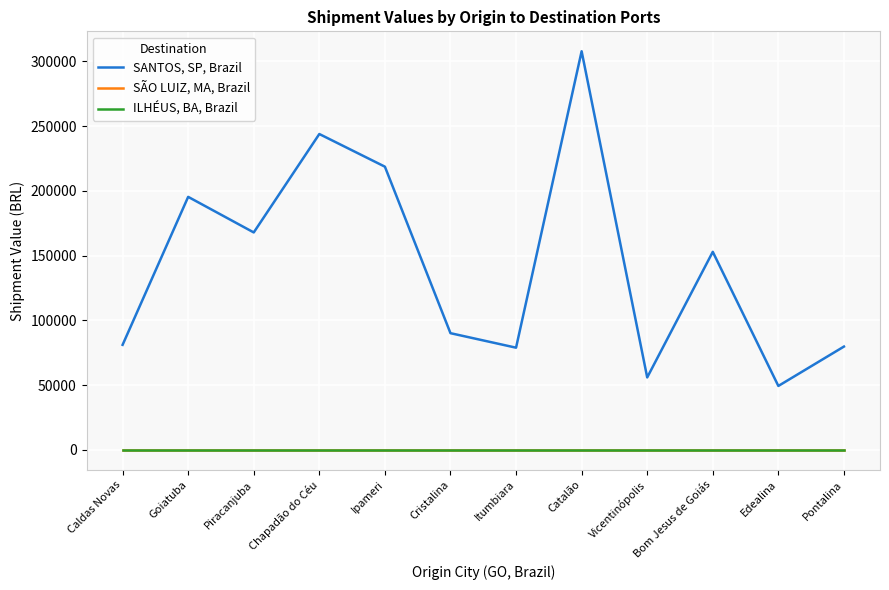

Is this an area chart (filled region under the line)?

No